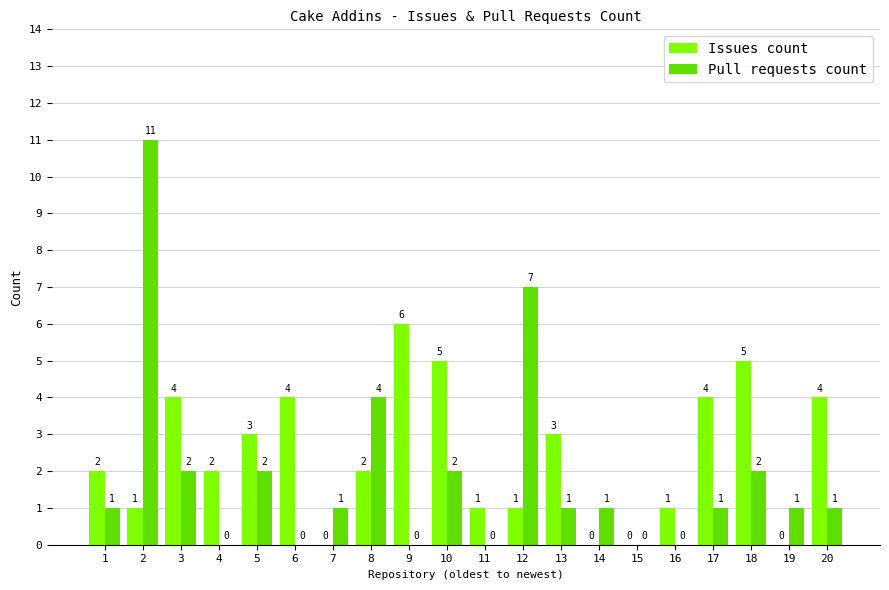

What is the maximum value for Issues count?

6